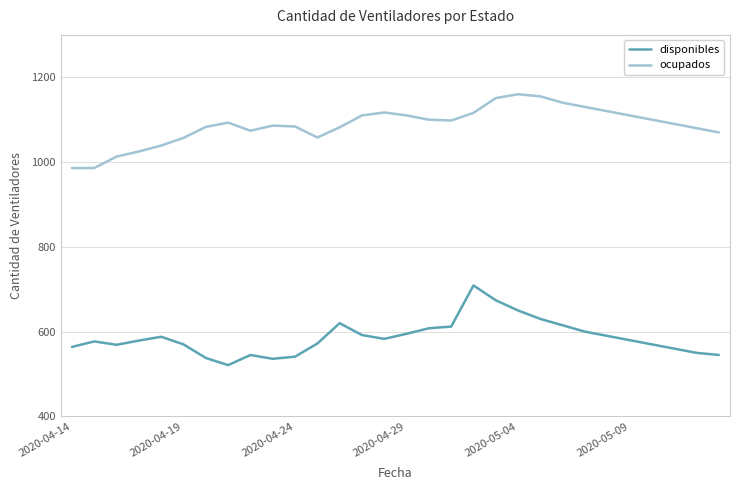

True or false: ocupados and disponibles cross at least once.

False